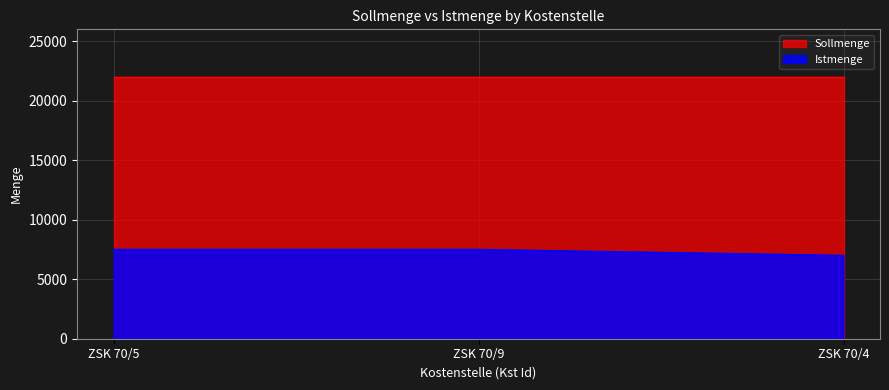

What is the average value of the Sollmenge series?

22000